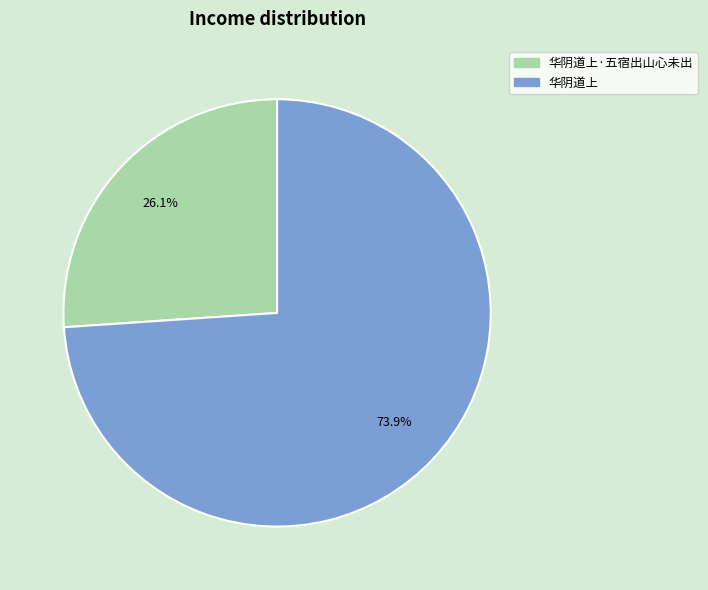

Does any single category account for the majority?

Yes